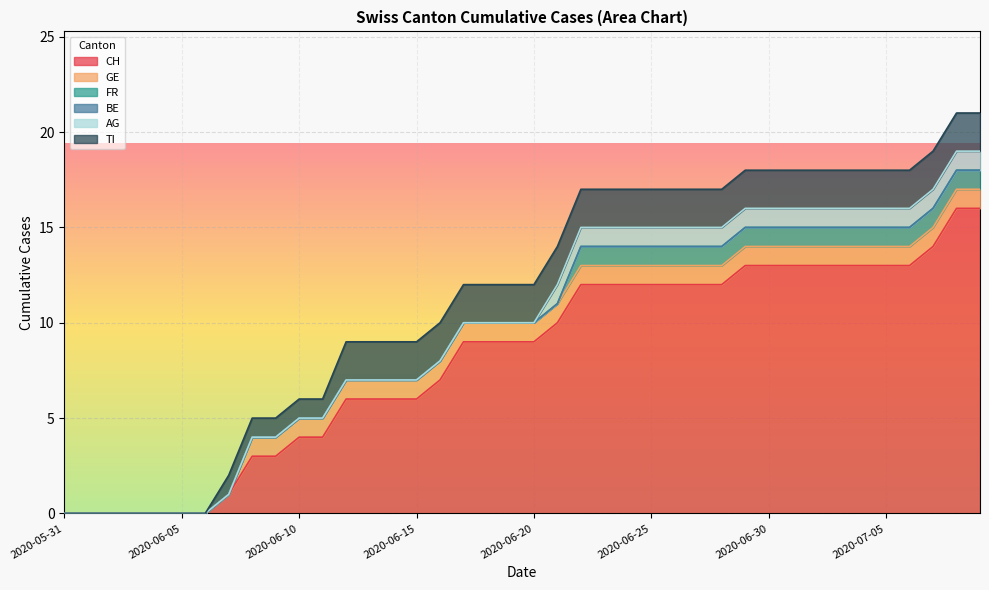

At which label does CH first exceed 9?

2020-06-21